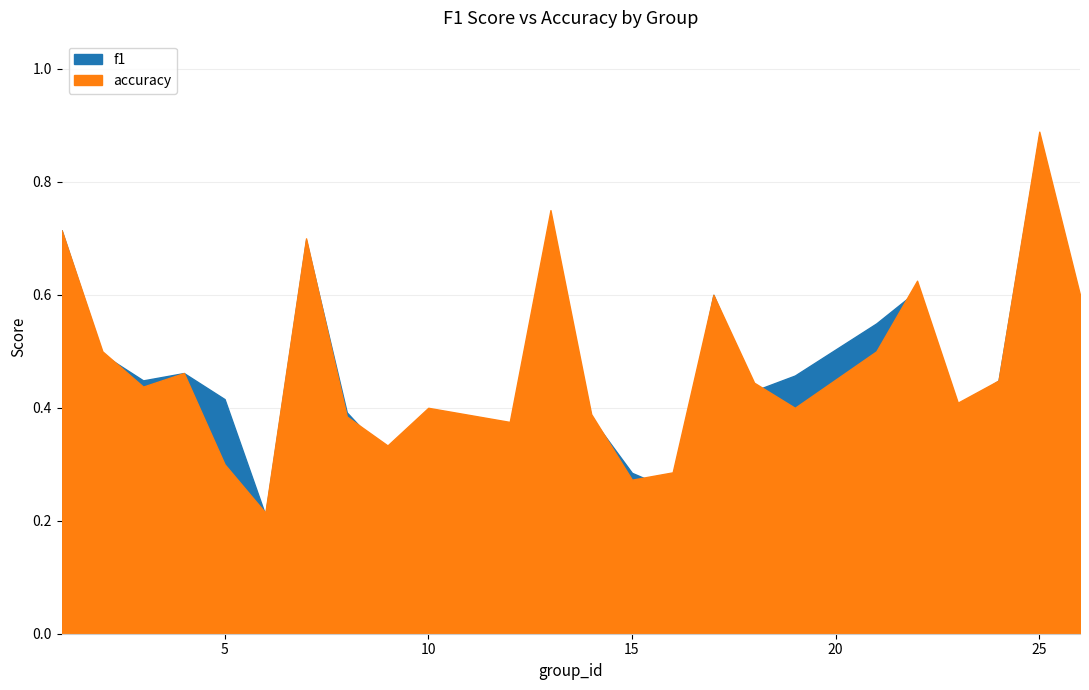

What is the spread (max minus min) of values at 5?

0.1